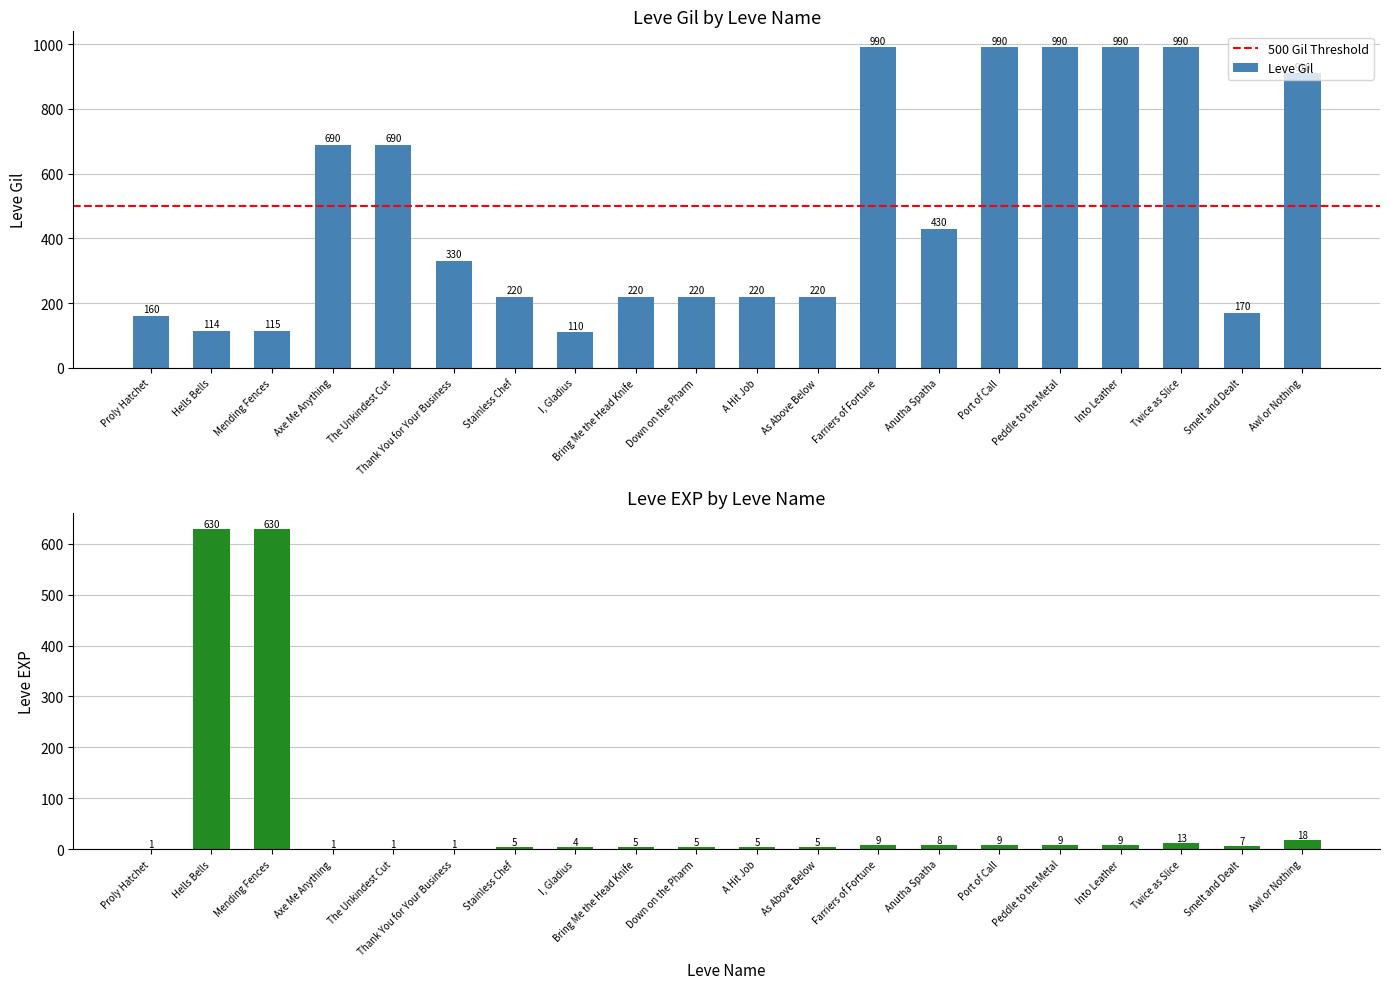

How many categories are shown in the chart?

20